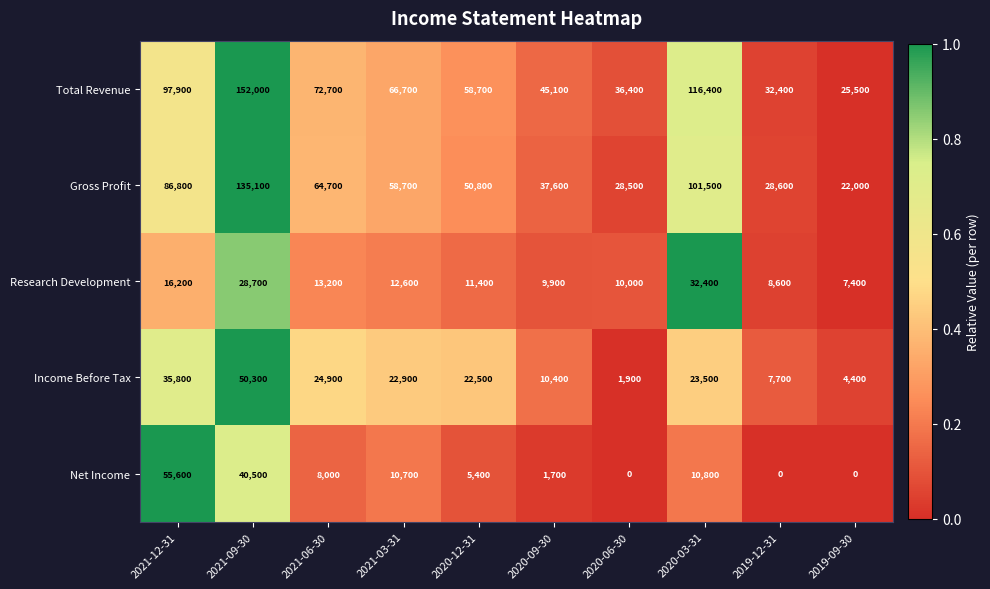

The Gross Profit series shows 41553 at 2019-12-31. True or false?

False